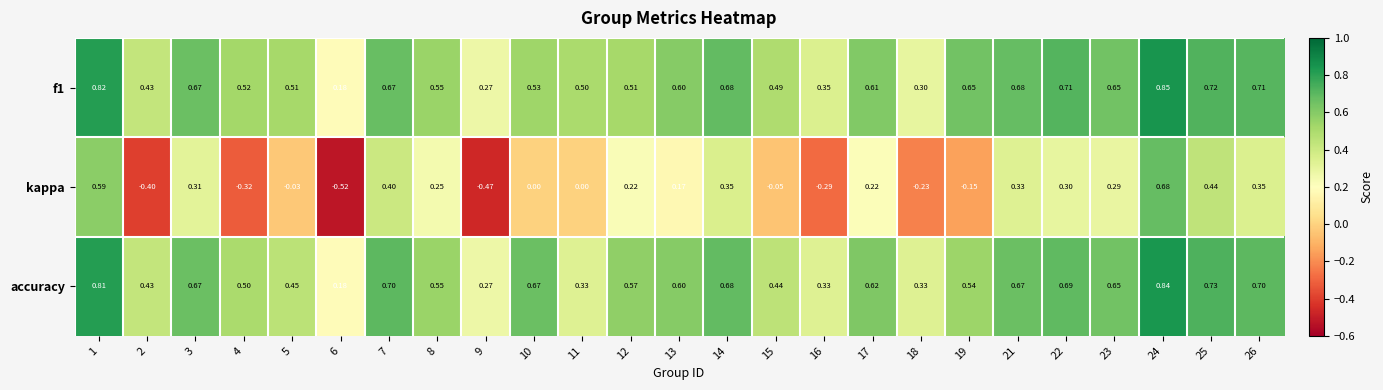

Between 7 and 23, which series saw the biggest shift?

kappa